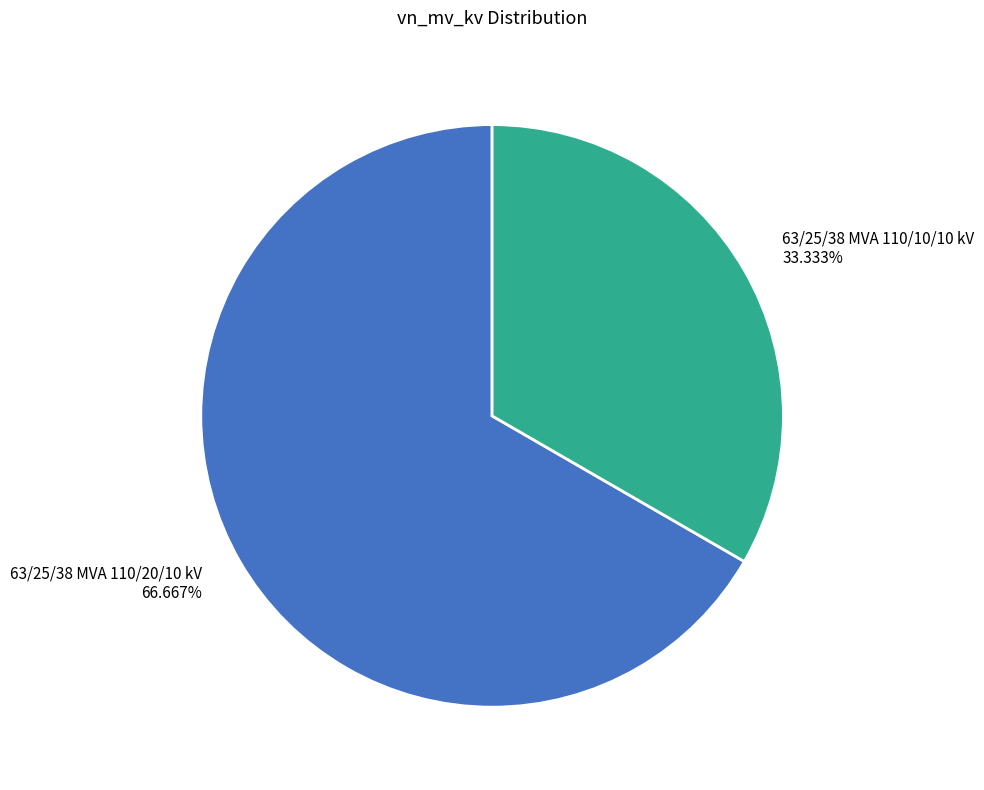

Count the number of slices in the pie.

2